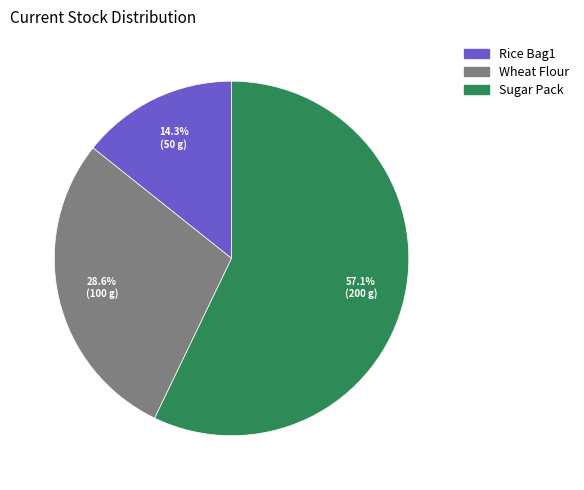

To the nearest percent, what is the combined percentage of Sugar Pack and Wheat Flour?

86%